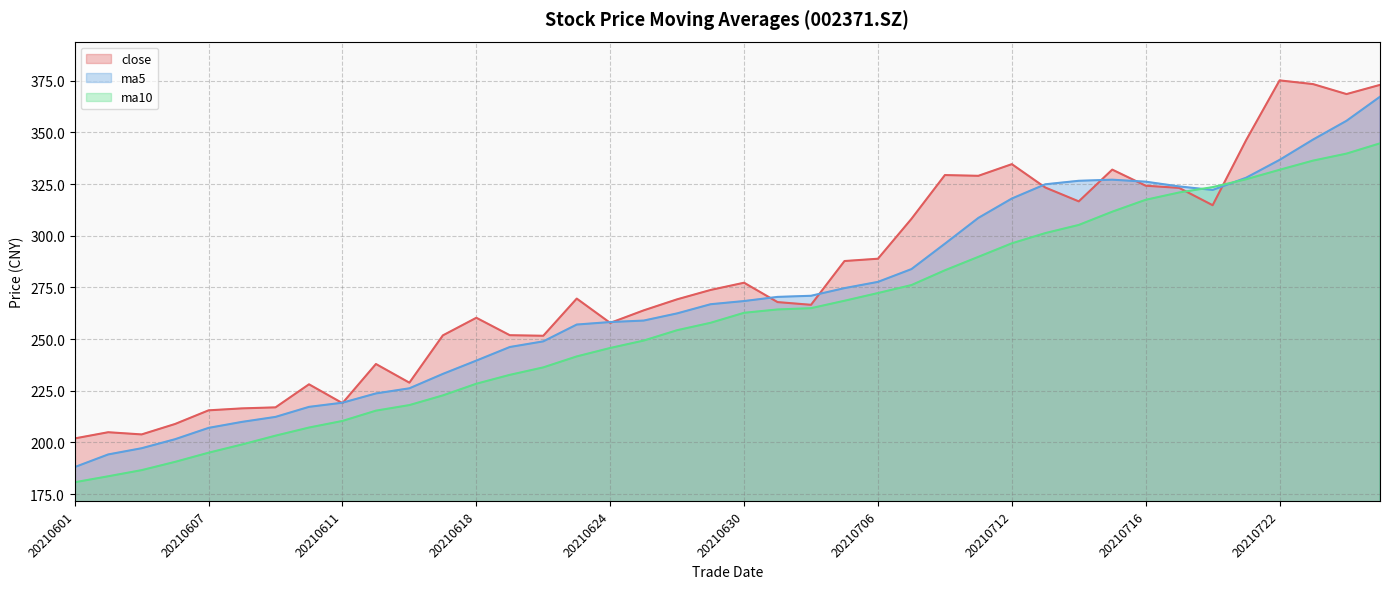

Which category has the lowest value in the ma5 series?

20210601